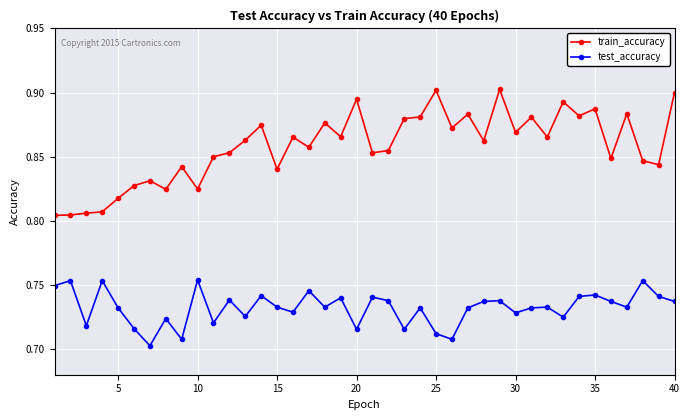

Count the number of data series in this chart.

2